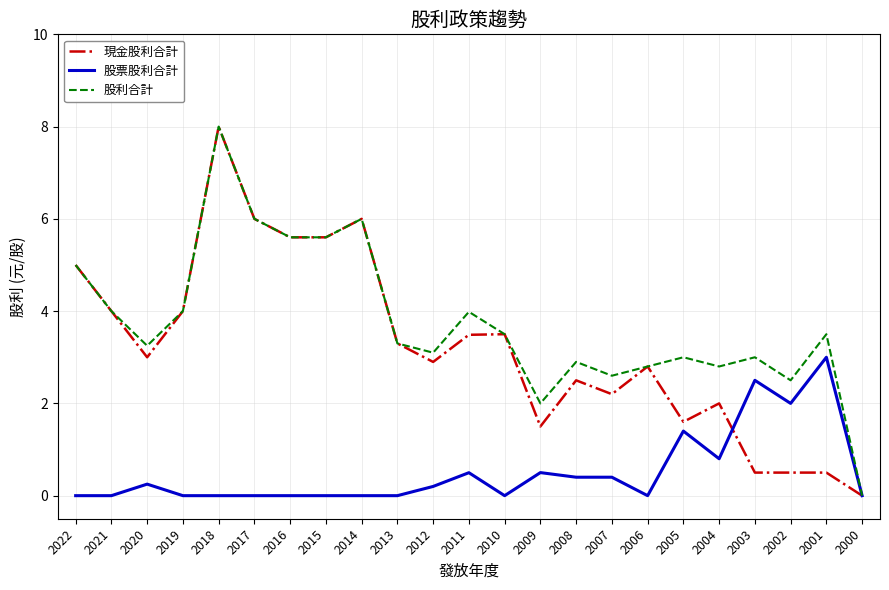

The value of 現金股利合計 at 2019 is 4.0. True or false?

True